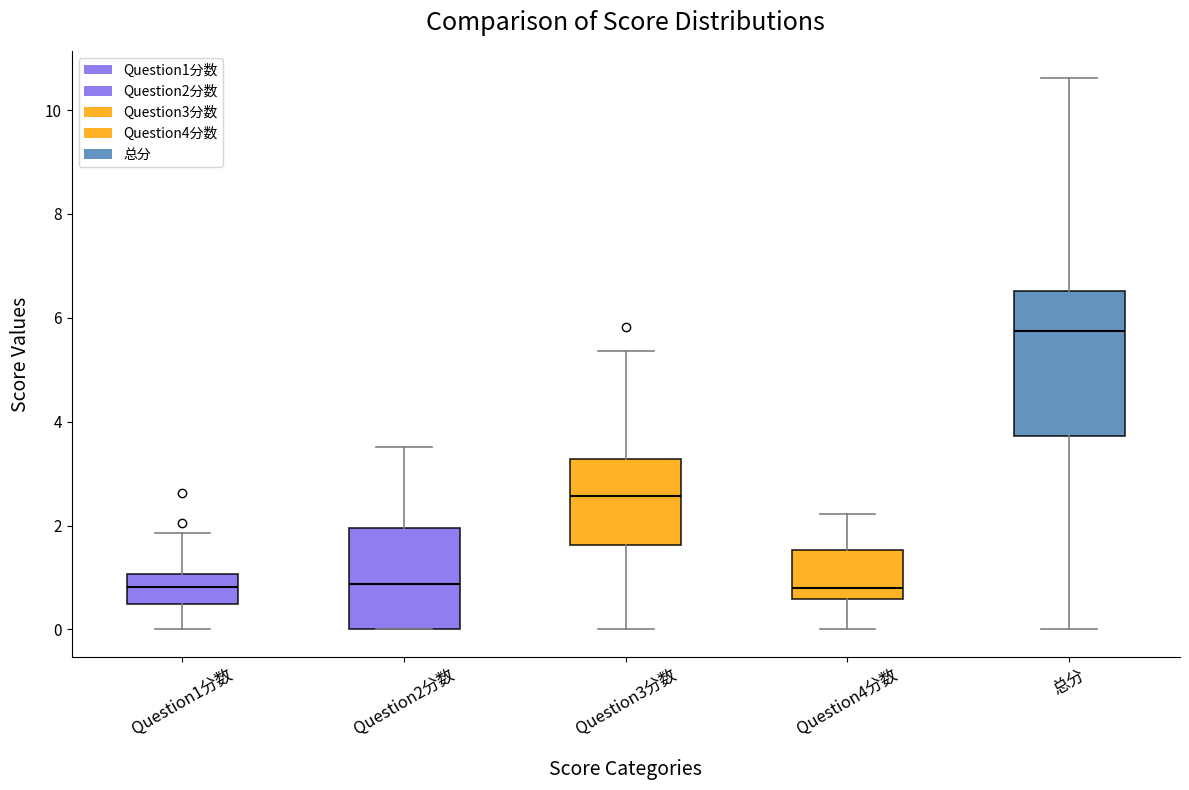

Reading left to right, read every box against the y-axis: the position of its median line, the range the box covers, and the ends of its whiskers. The values are not printed on the chart, so give them approximately, as read against the axis.

Question1分数: median 0.8, box 0.4 to 1.0, whiskers 0.0 to 1.8
Question2分数: median 0.8, box 0.0 to 2.0, whiskers 0.0 to 3.6
Question3分数: median 2.6, box 1.6 to 3.2, whiskers 0.0 to 5.4
Question4分数: median 0.8, box 0.6 to 1.6, whiskers 0.0 to 2.2
总分: median 5.8, box 3.8 to 6.6, whiskers 0.0 to 10.6